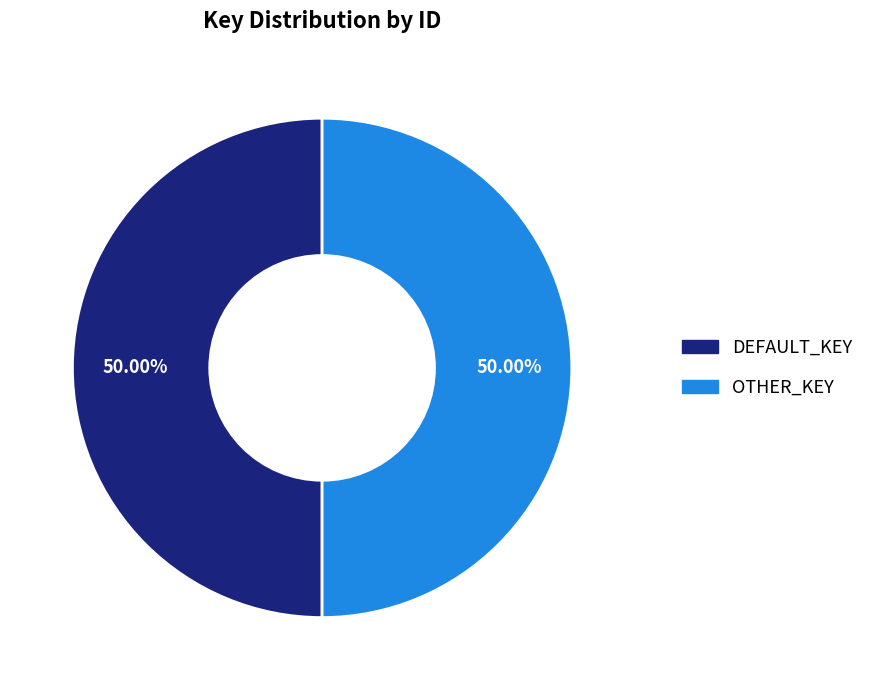

Do DEFAULT_KEY and OTHER_KEY together represent more than half of the pie?

Yes